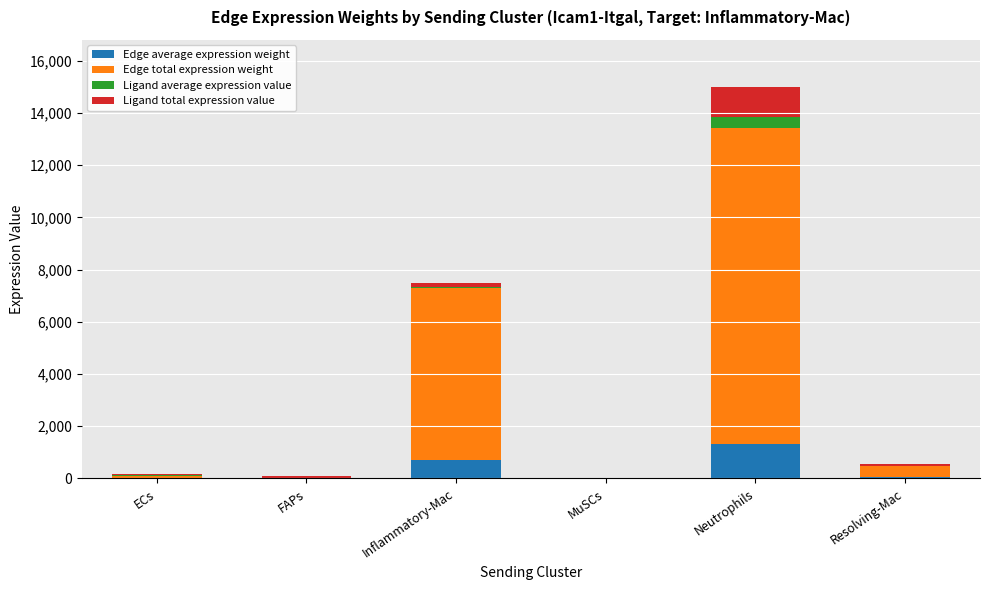

What is the difference between the Edge average expression weight values at Resolving-Mac and Neutrophils?

1267.5